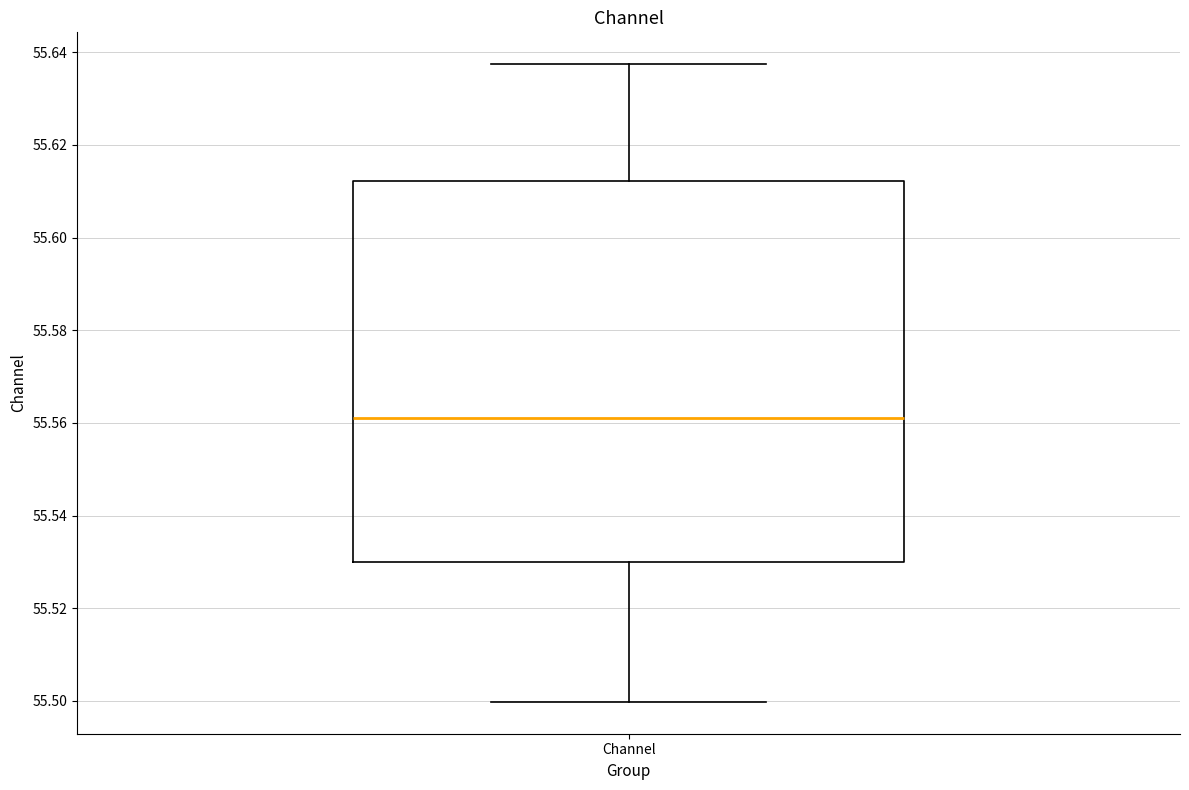

Transcribe this box plot: give where the median line is, the range the box spans, and where the two whiskers end, as read against the y-axis. The values are not printed on the chart, so give them approximately, as read against the axis.

median 55.562, box 55.530 to 55.612, whiskers 55.500 to 55.638